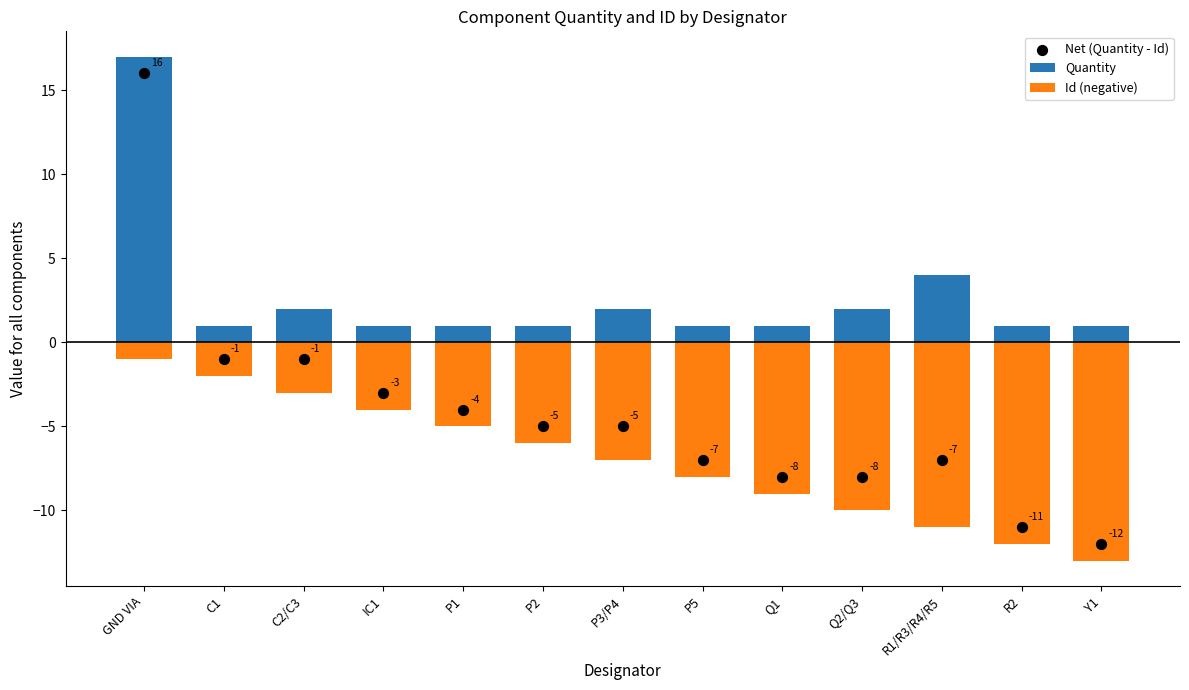

Which series reaches the minimum Y coordinate?

Id (negative)